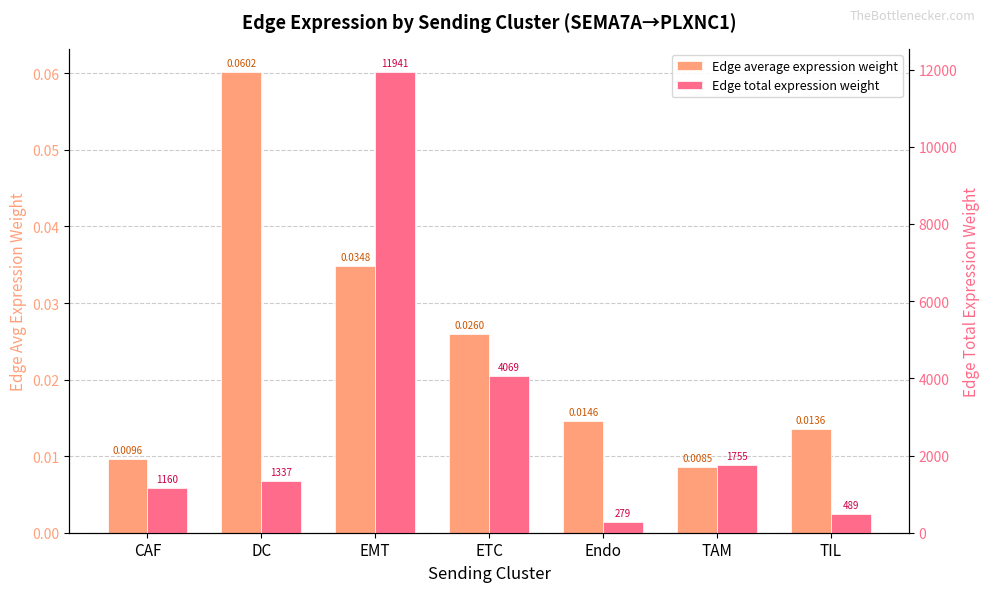

How many bars are there in total?

14